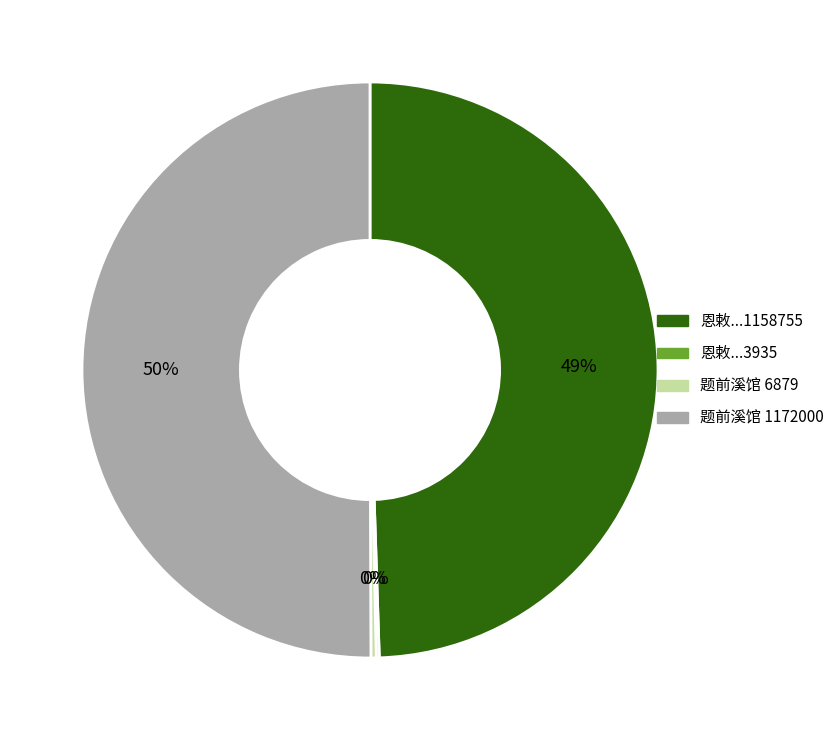

To the nearest percent, what is the average slice percentage?

25%